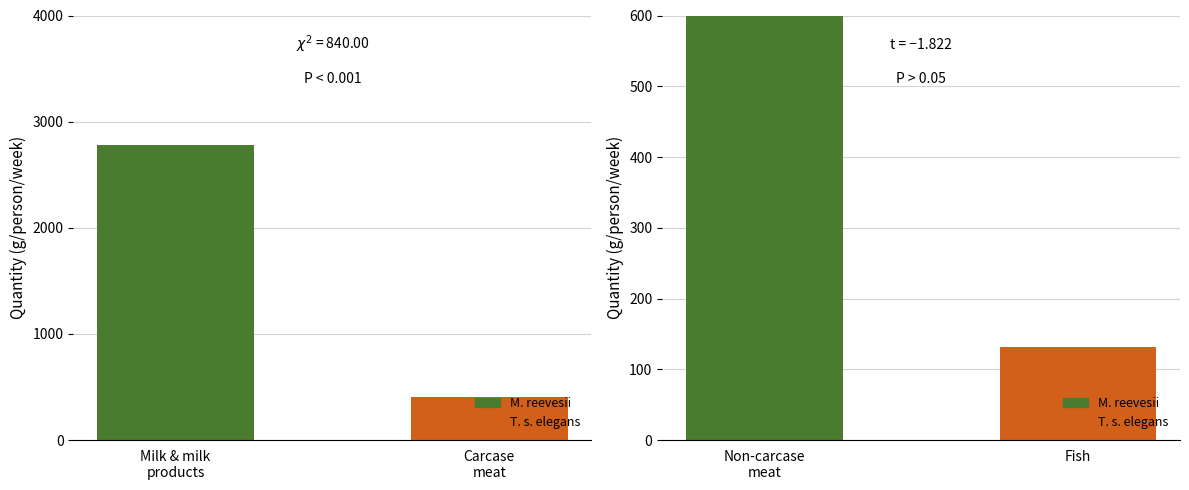

Is the value of Non-carcase meat and meat products at 1978 greater than the value of Fish at 1977?

Yes